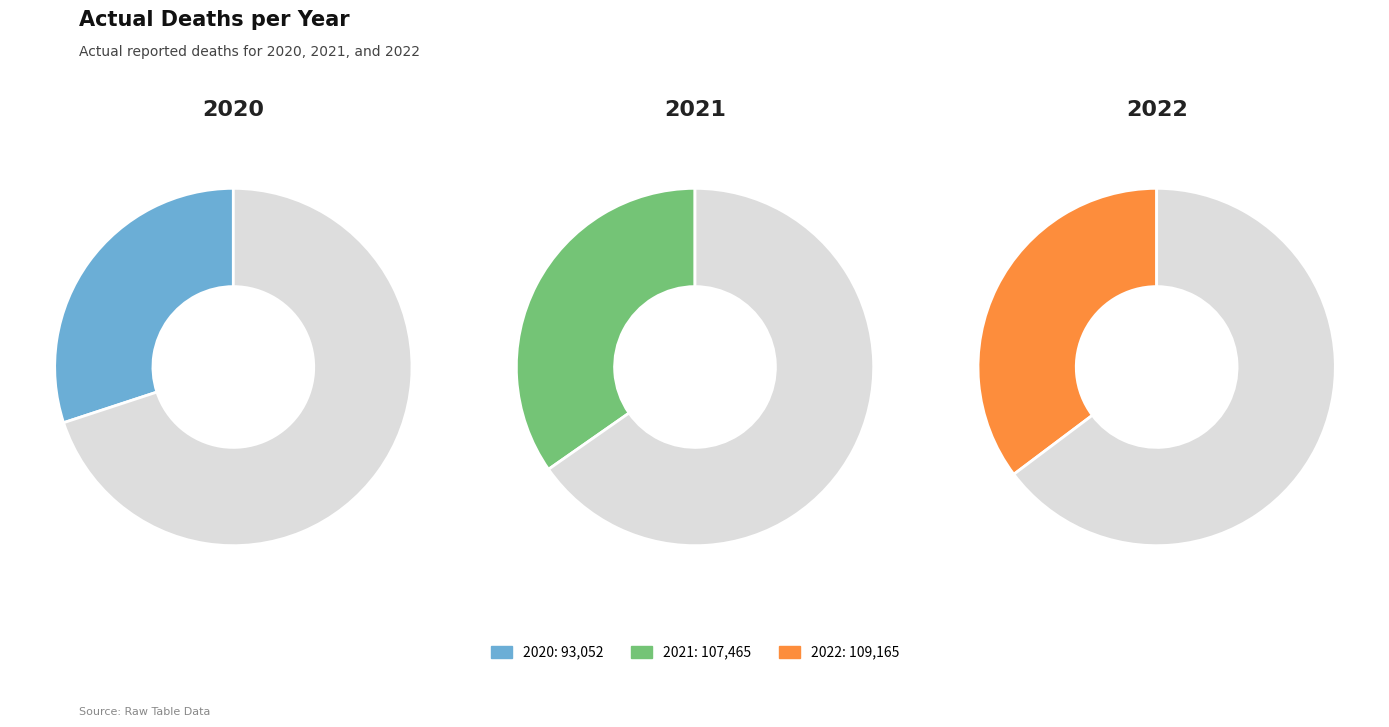

How many slices are in this pie chart?

3